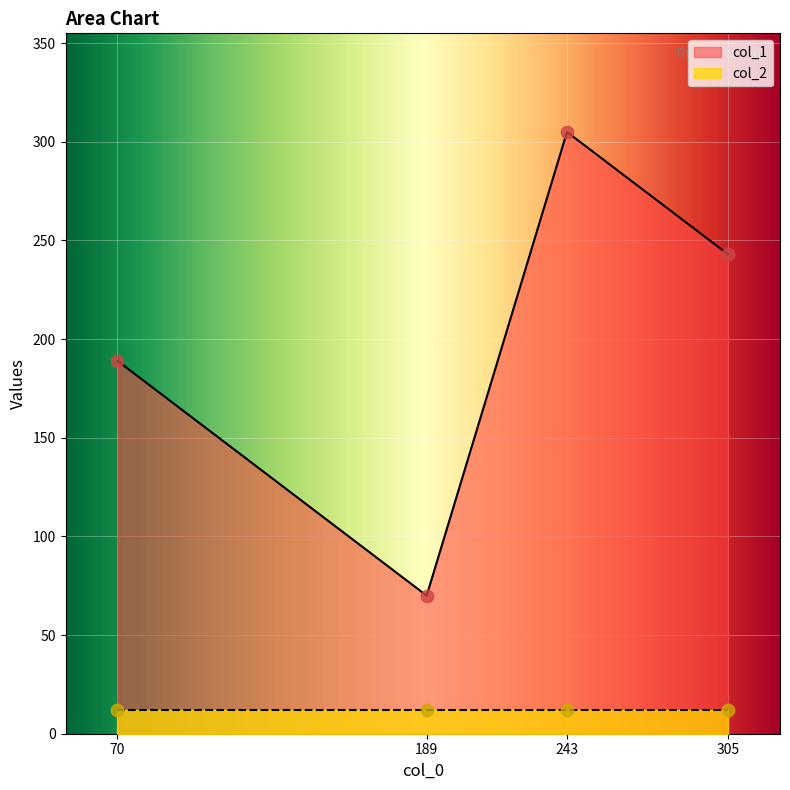

Between 243 and 70, which is larger?

243